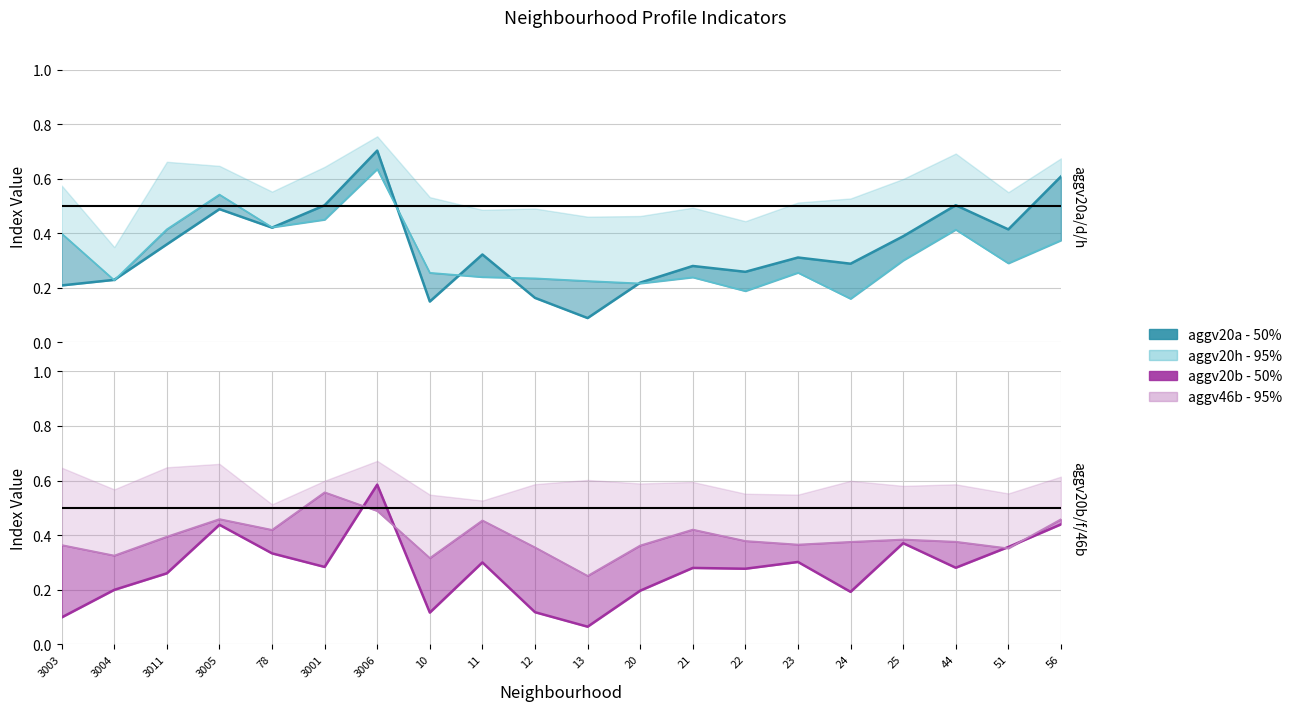

Between which two adjacent categories do aggv20b and aggv20f first intersect?

3001 and 3006